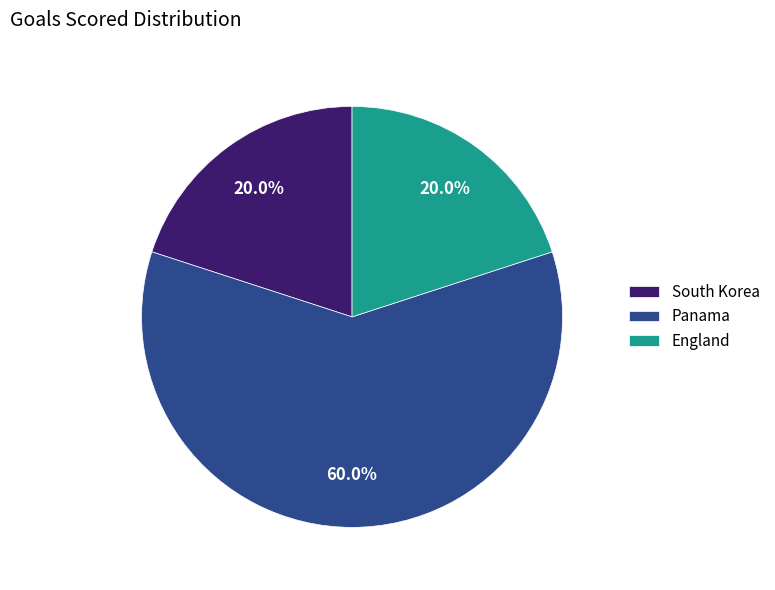

What portion of the pie excludes England?

80.0%